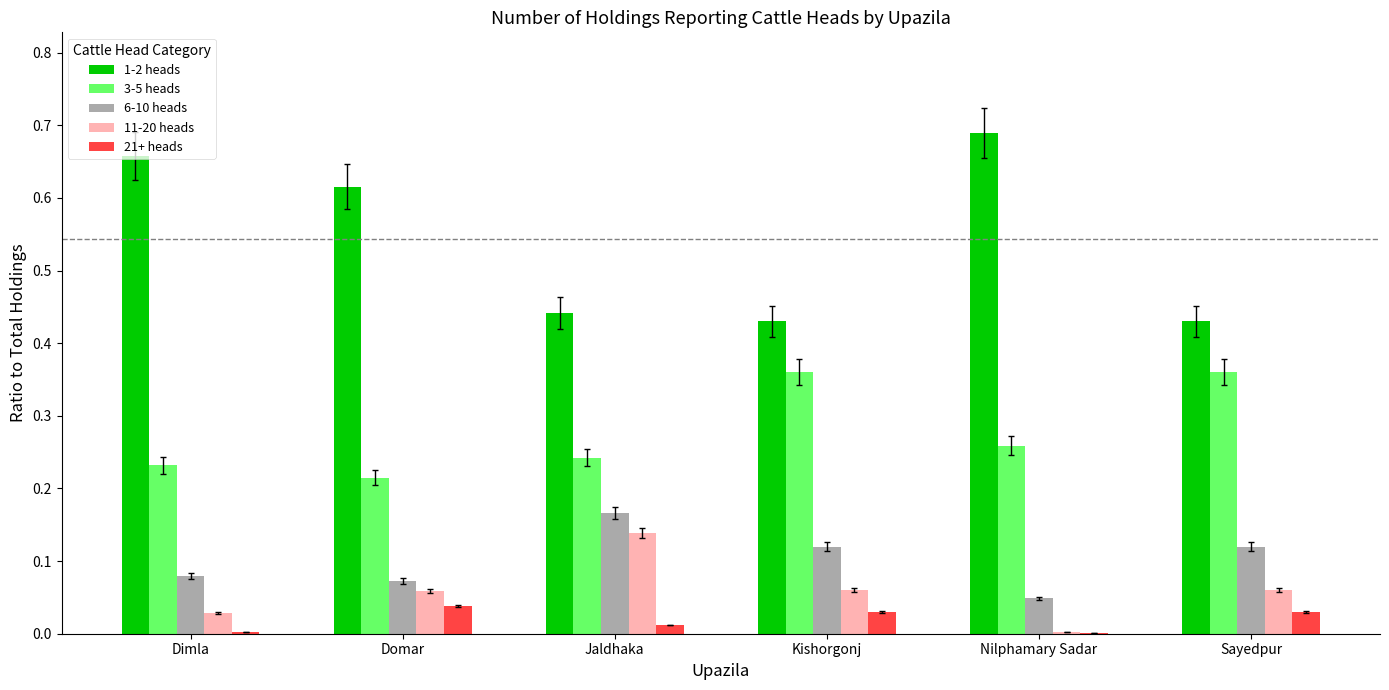

How many groups of bars are there?

6